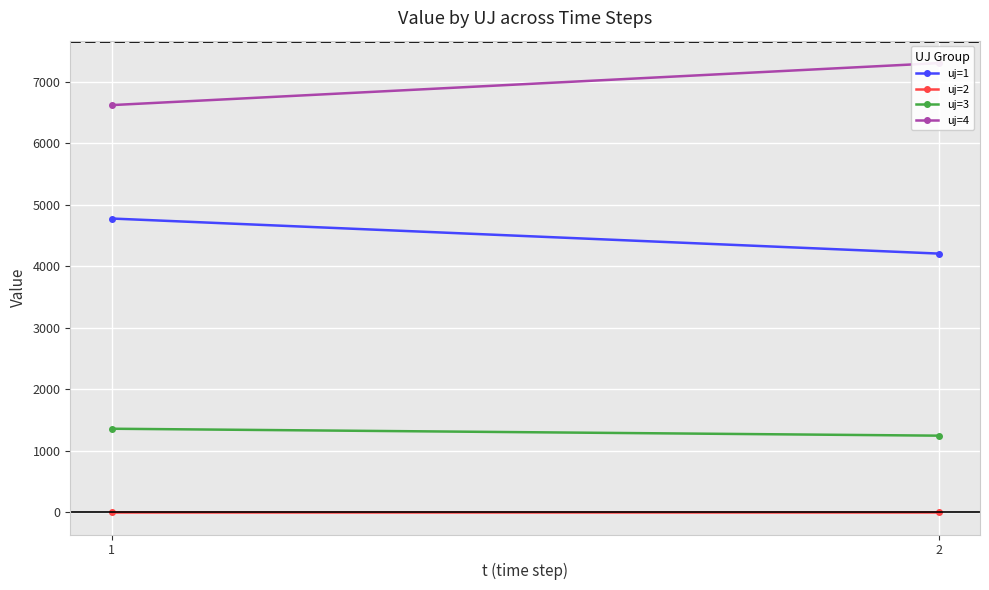

Reading left to right, what are all the values shown in this chart?

uj=1: 4777.1	4206.4
uj=2: 0.0	0.0
uj=3: 1356.0	1243.3
uj=4: 6622.8	7306.2